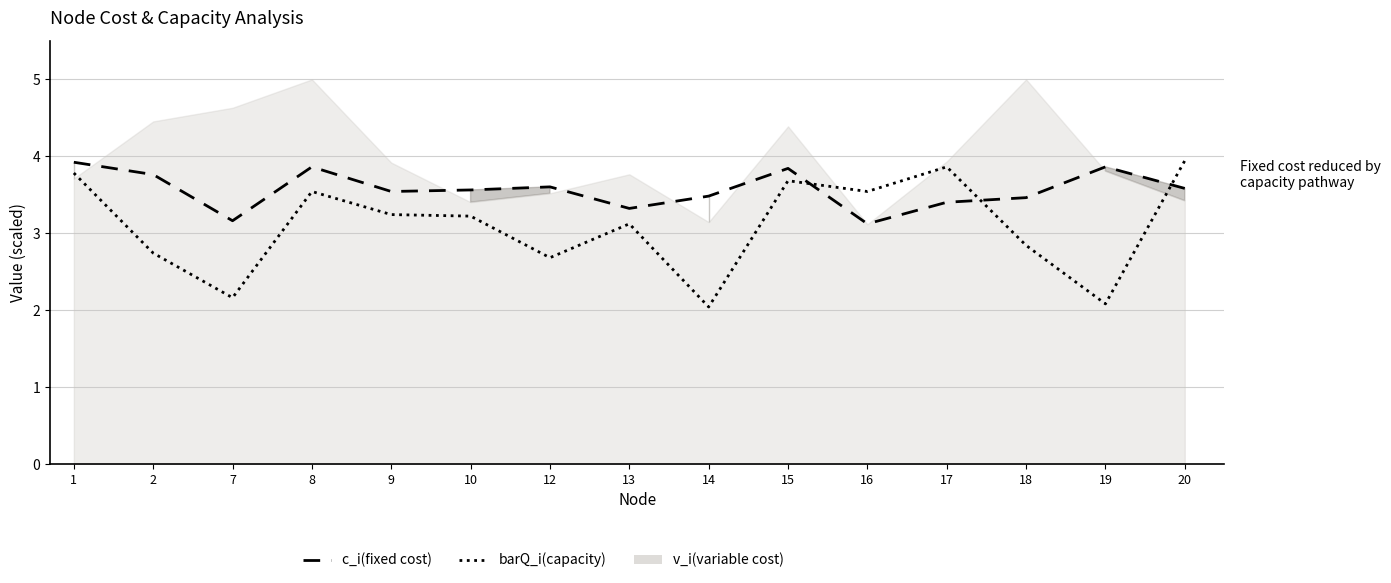

What is the difference between the c_i(fixed cost) values at 7 and 8?

0.7